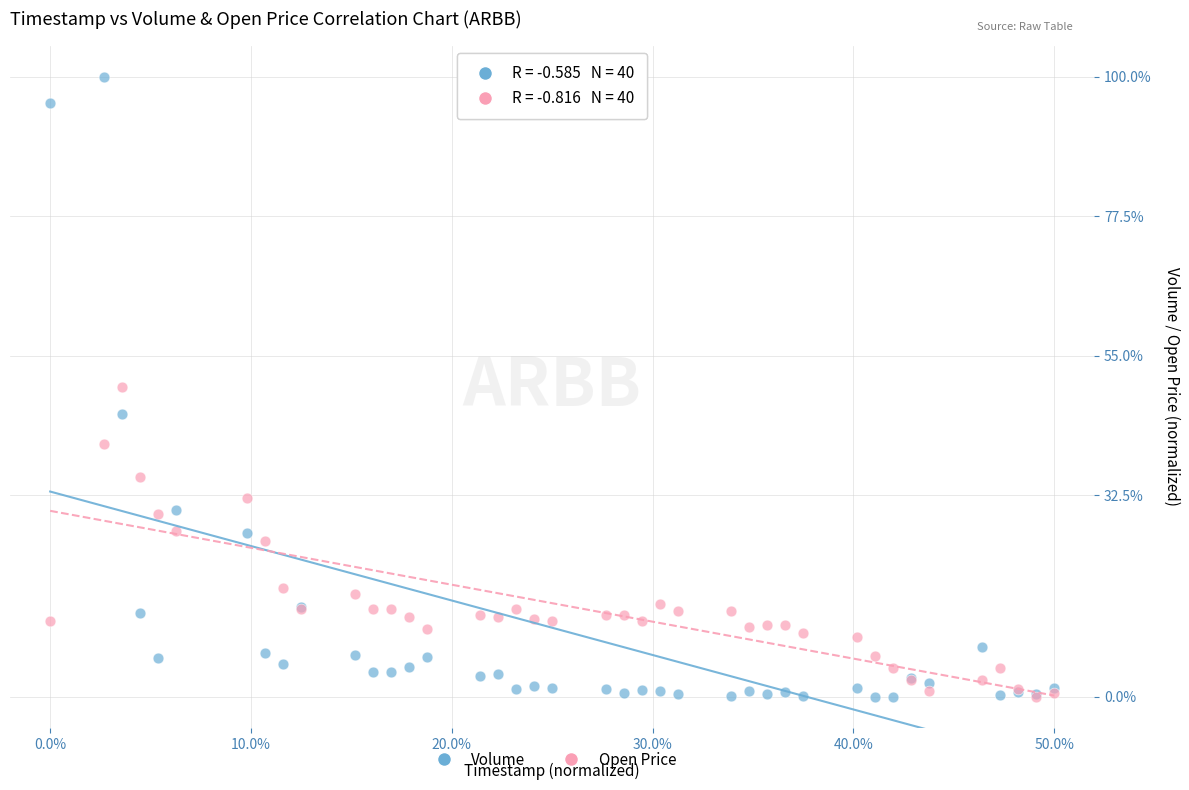

Which series contains the highest Y value?

Volume